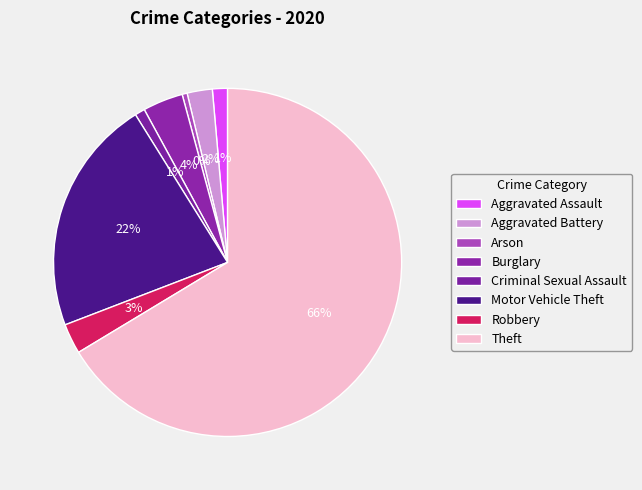

What percentage is the Criminal Sexual Assault slice, to the nearest percent?

1%